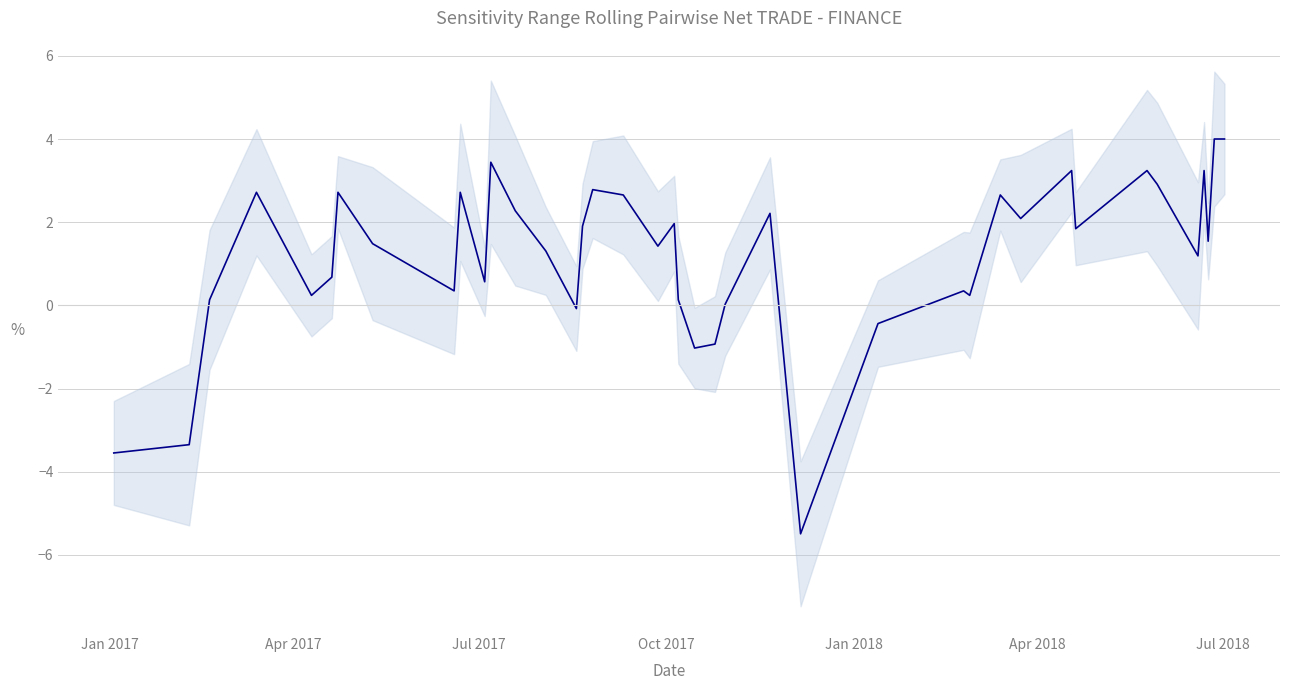

Is it true that the value at Apr 2018 is 0.5?

False